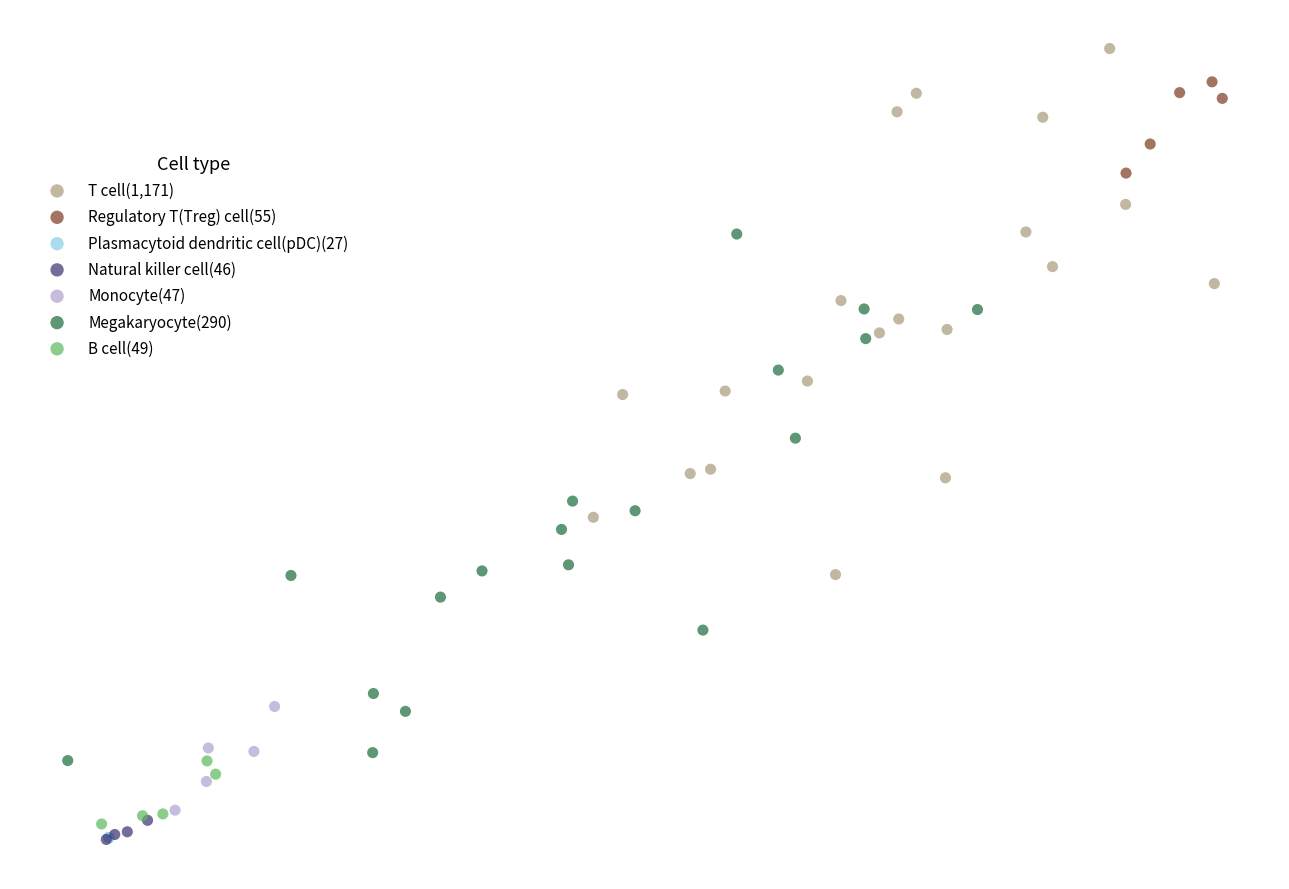

Which series contains the highest Y value?

T cell(1,171)